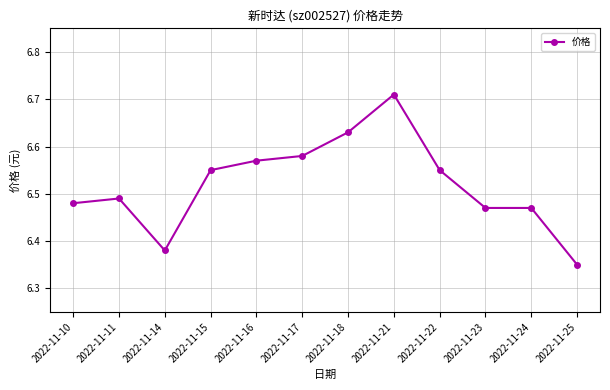

The chart shows a value of 9.6 at 2022-11-16. True or false?

False